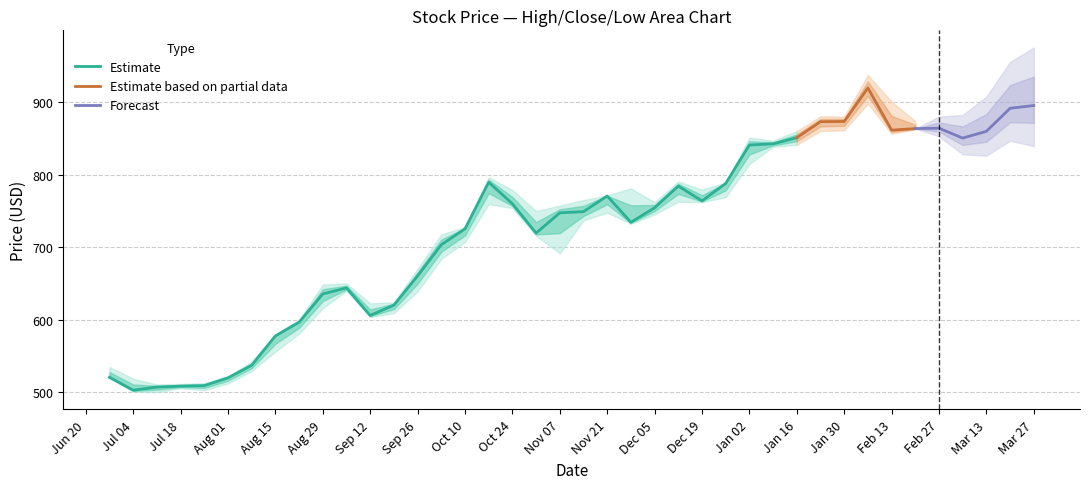

True or false: Estimate has a value of 770.5 at Nov 21.

True